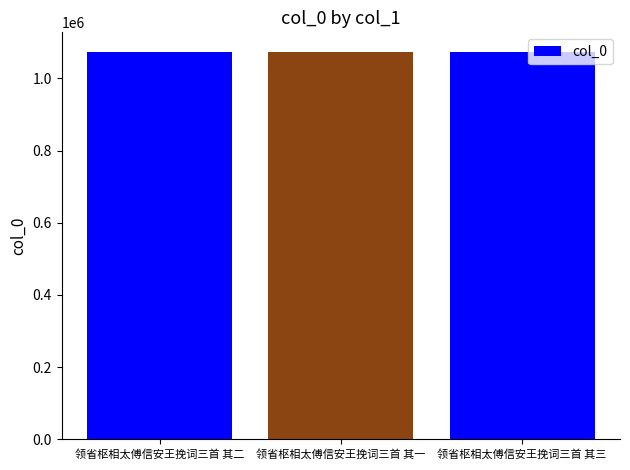

What is the sum of the values at 领省枢相太傅信安王挽词三首 其三 and 领省枢相太傅信安王挽词三首 其二?

2147915